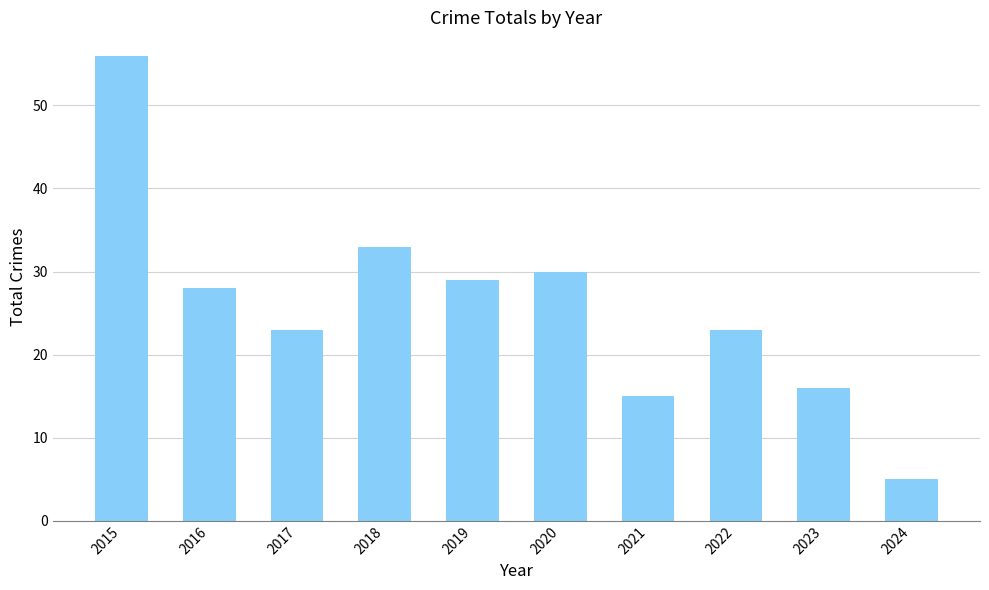

Reading left to right, transcribe all the data shown in this chart.

56	28	23	33	29	30	15	23	16	5